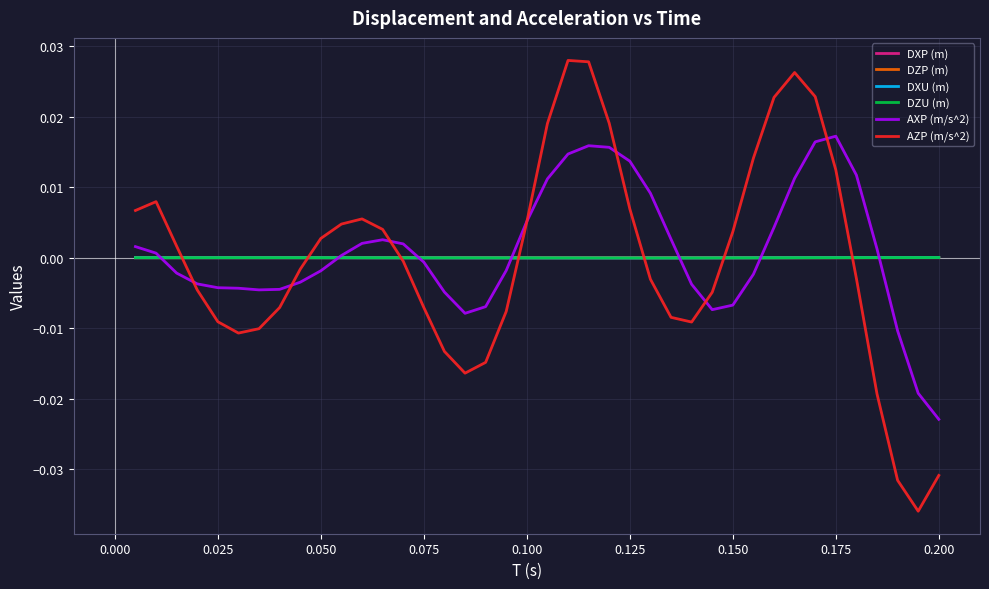

Which series has the largest range (max minus min)?

AZP (m/s^2)